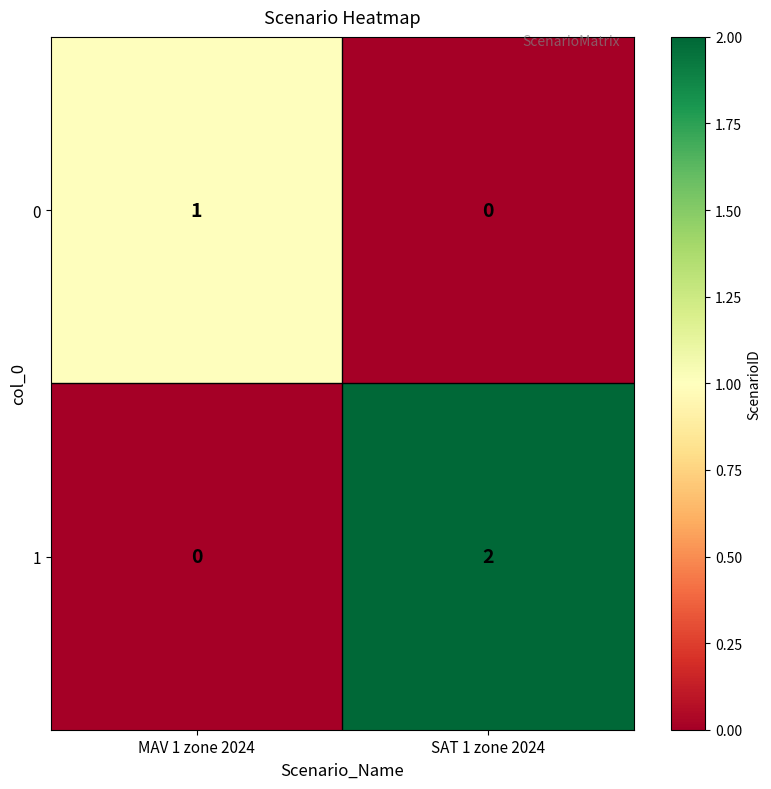

At which category is the sum across all series the highest?

SAT 1 zone 2024